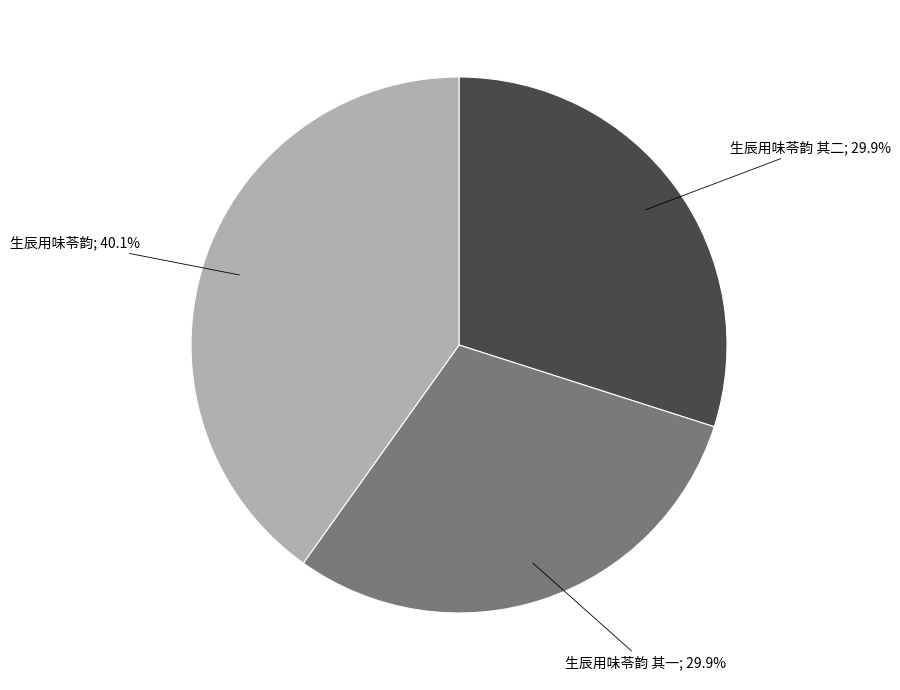

Does any single category account for the majority?

No